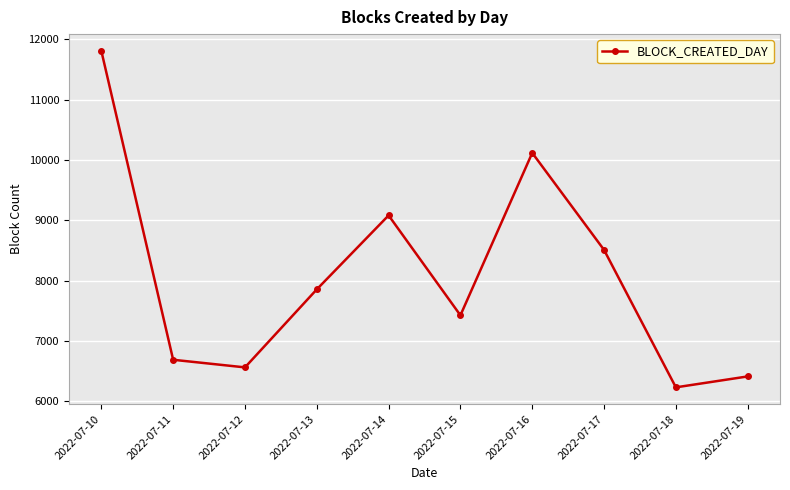

Reading right to left, extract all data points from this chart.

6411	6230	8508	10116	7424	9080	7854	6561	6687	11806